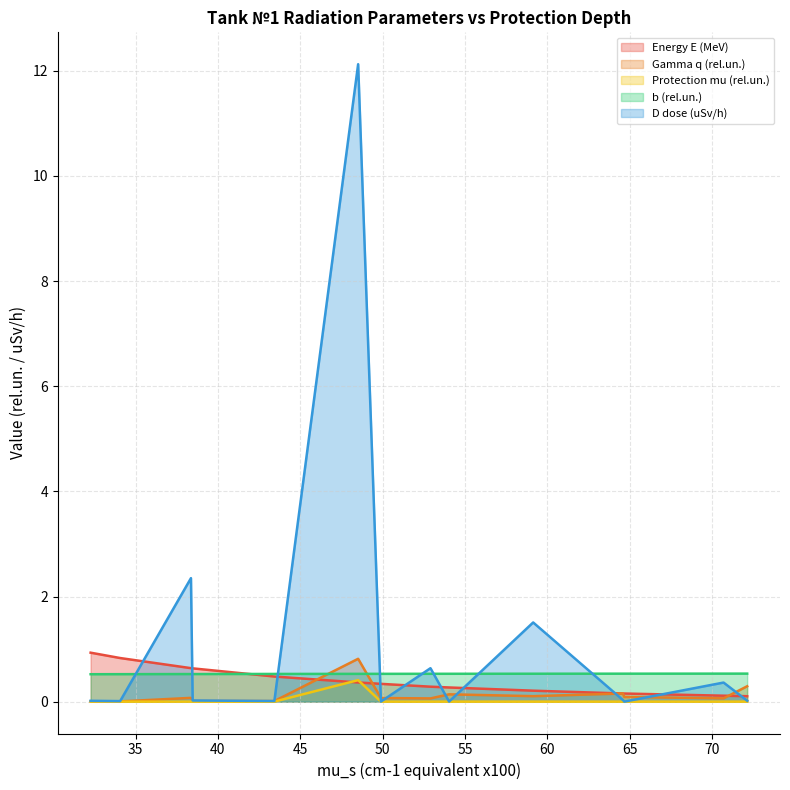

What is the maximum value for Gamma q (rel.un.)?

0.8